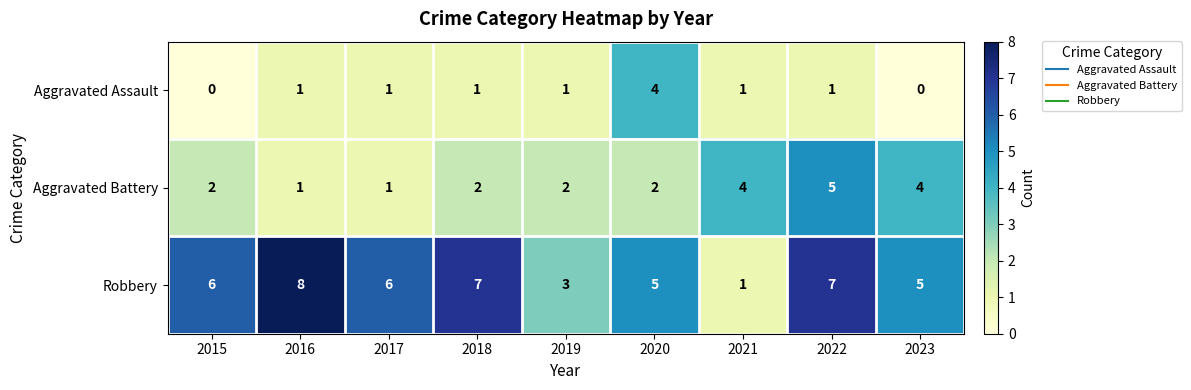

How many Aggravated Battery values are between 2 and 4?

6